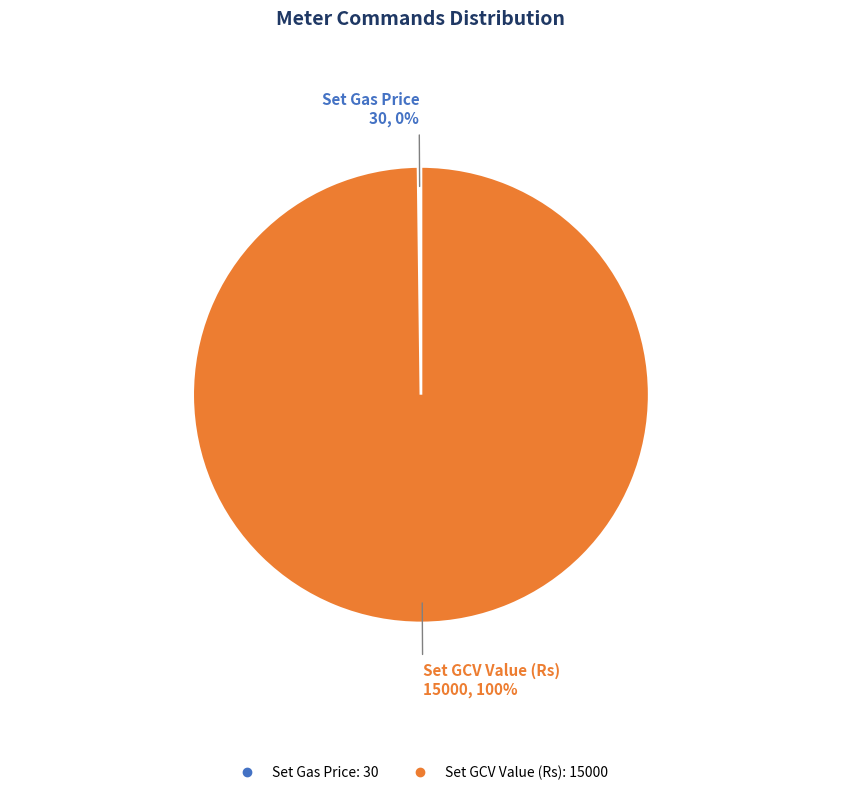

Which slice is the largest?

Set GCV Value (Rs)